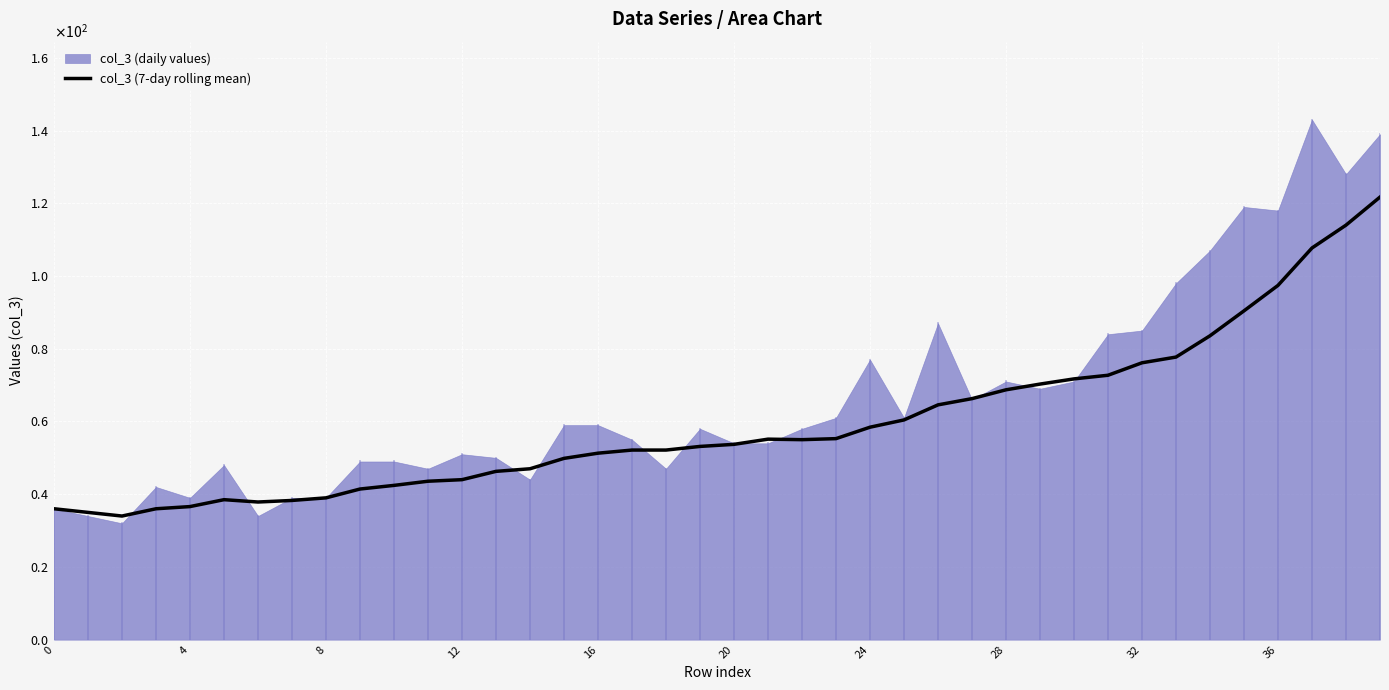

True or false: the data shows 17.1 at 12.

False